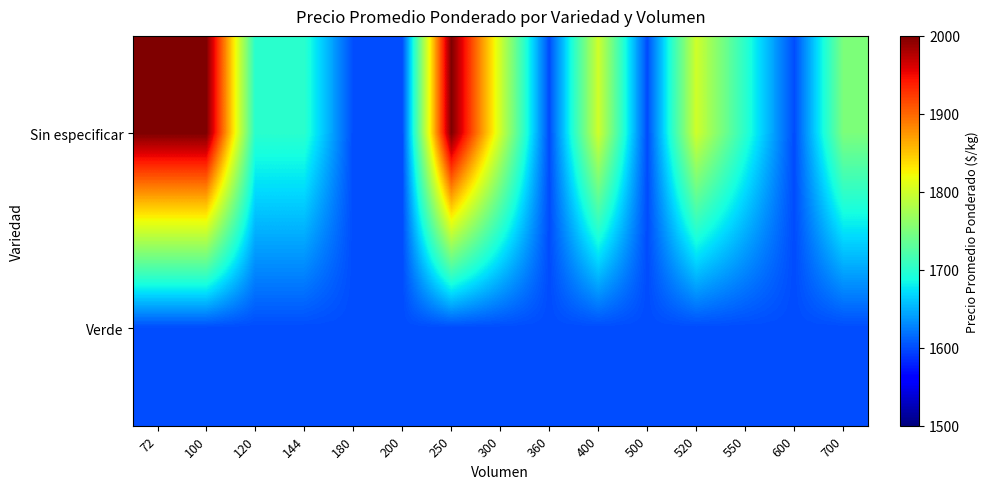

Rank the series by their average value, from highest to lowest.

Sin especificar, Verde